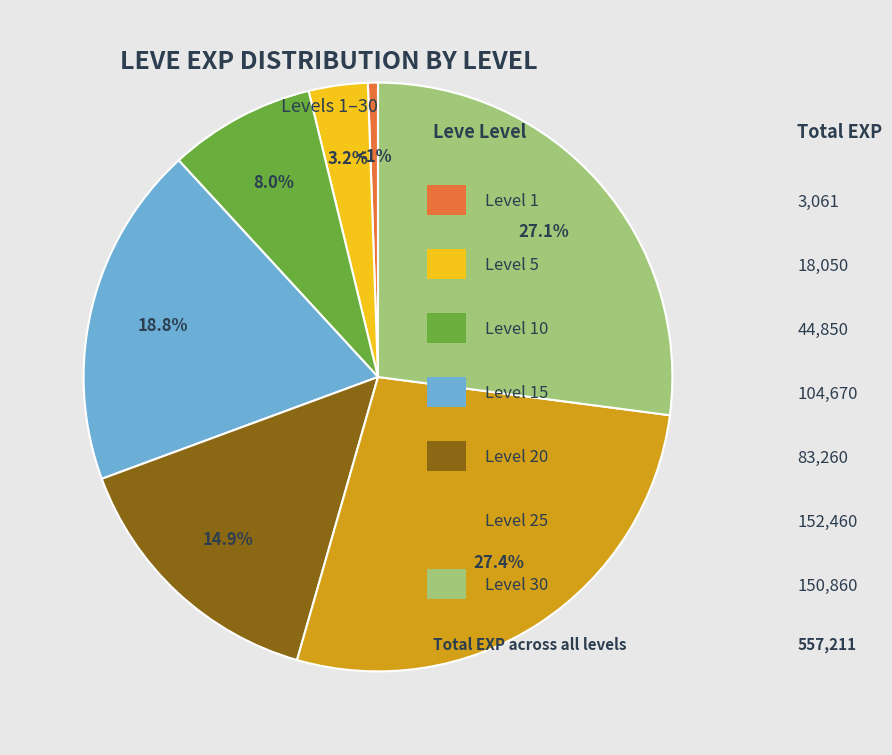

Is there any slice that represents more than half of the pie?

No